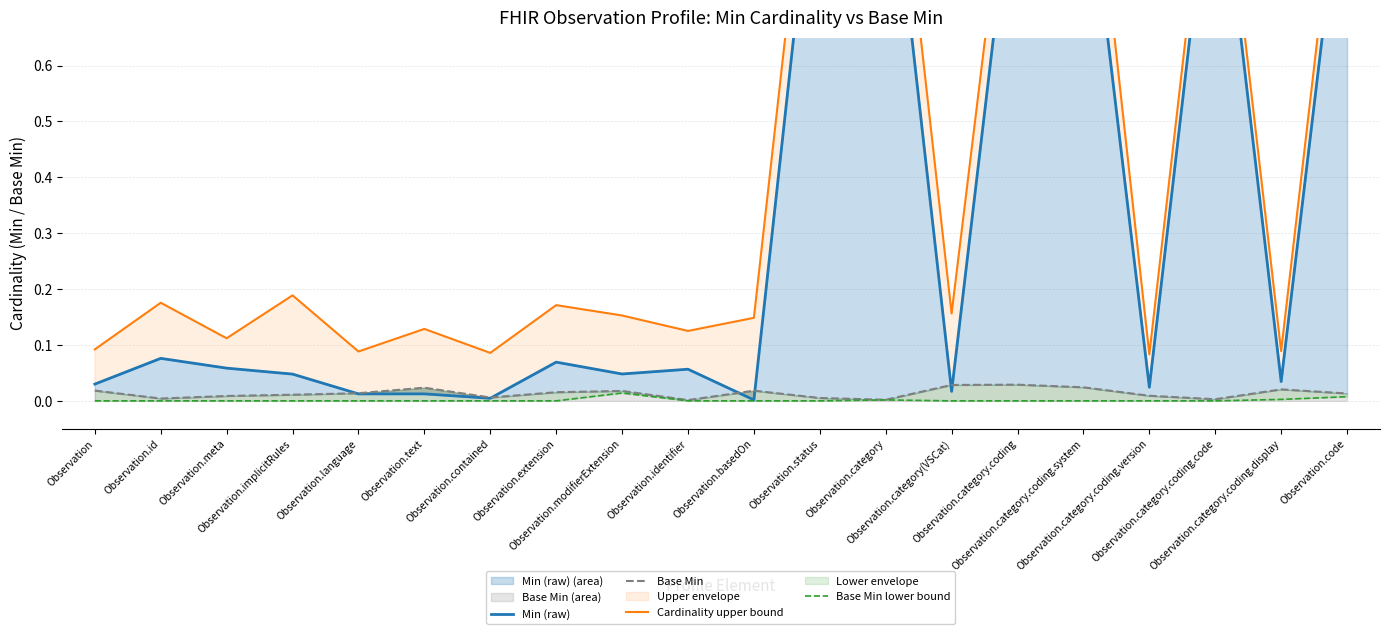

Does the chart display data point markers on the line(s)?

No